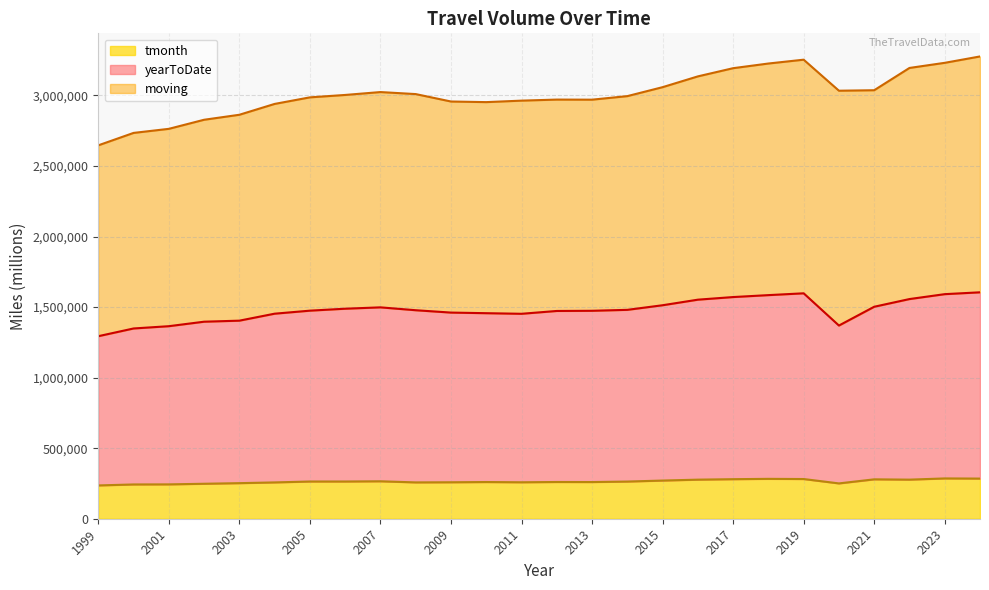

At which category does yearToDate reach its first local peak?

2007